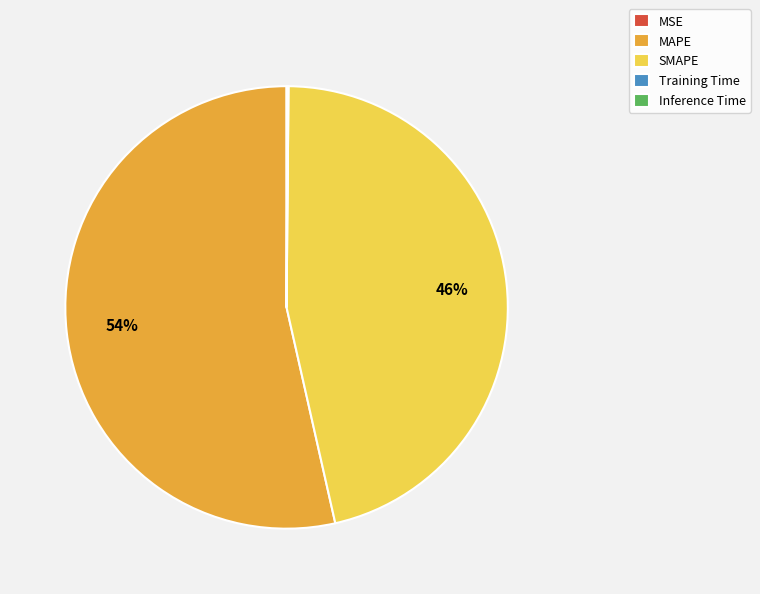

Does any single category account for the majority?

Yes